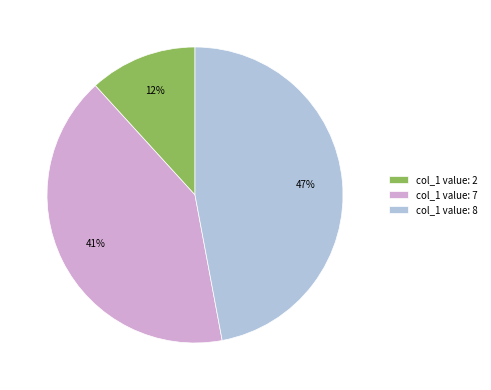

To the nearest percent, what is the difference between the largest and smallest slice percentages?

35%